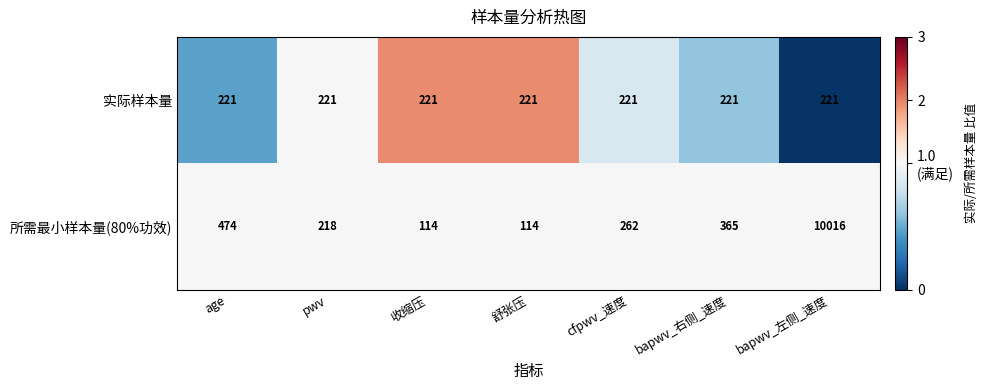

What is the sum of all 实际样本量 values?

1547